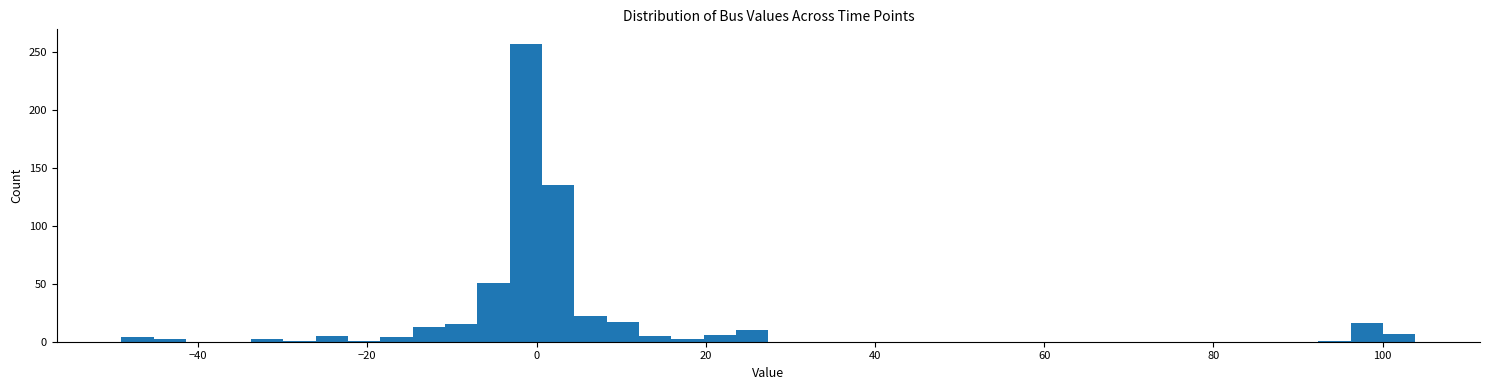

Around what value on the x-axis is the tallest bar? Give the approximate position of its centre, as read against the axis.

-2